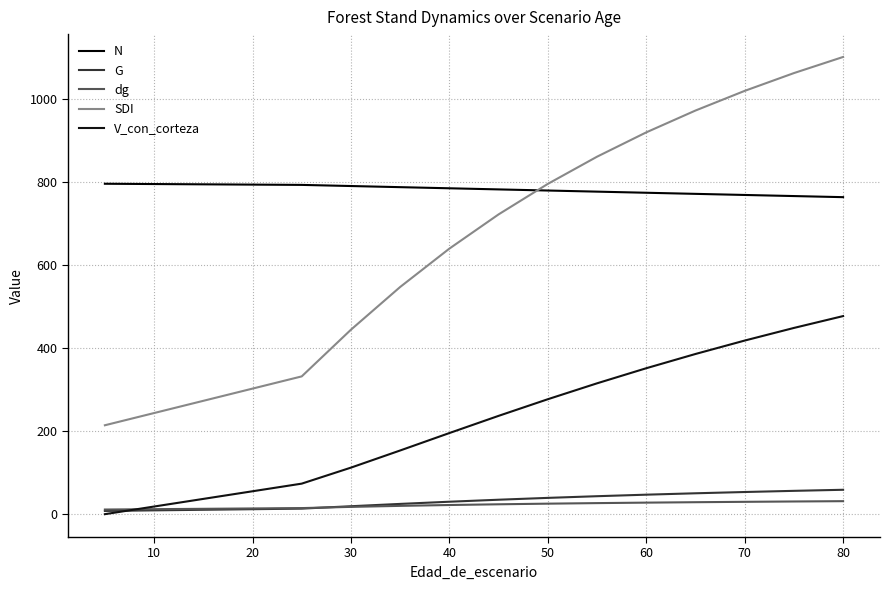

True or false: SDI has a value of 110.0 at 20.

False